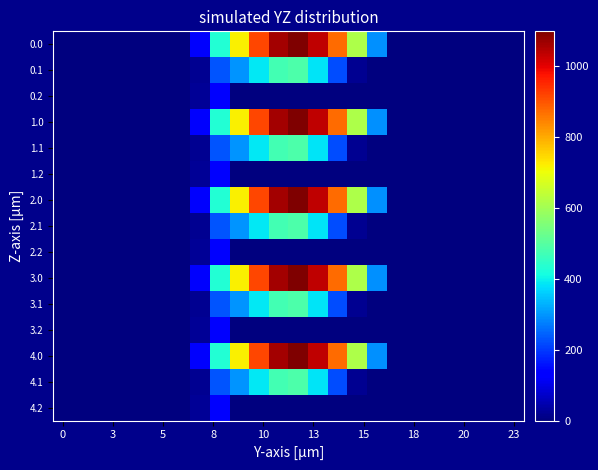

At which category is the sum across all series the highest?

12